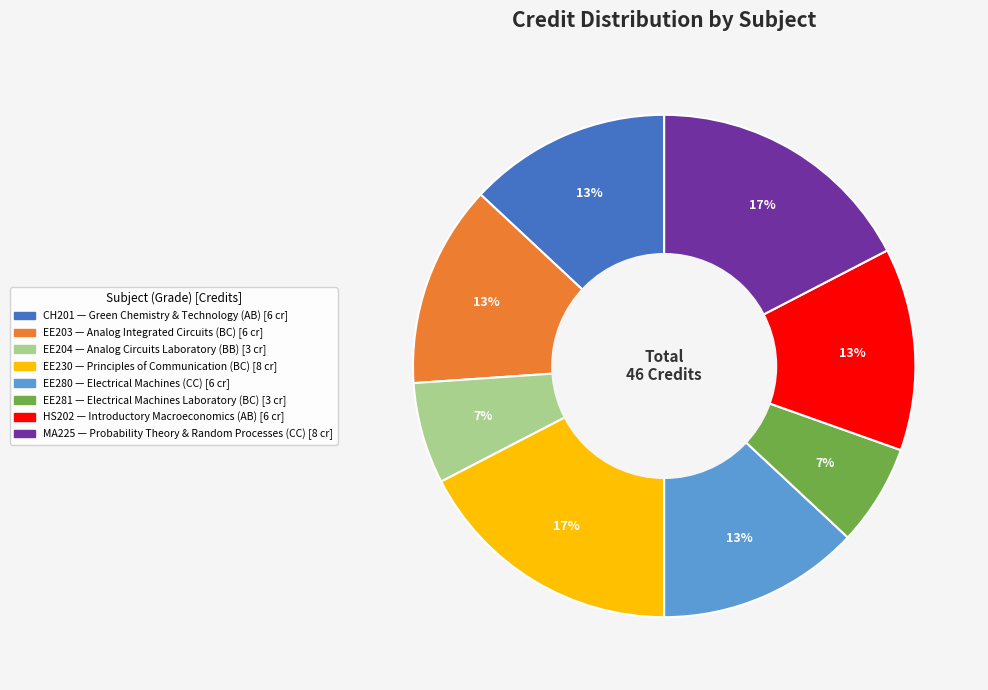

Does any single category account for the majority?

No